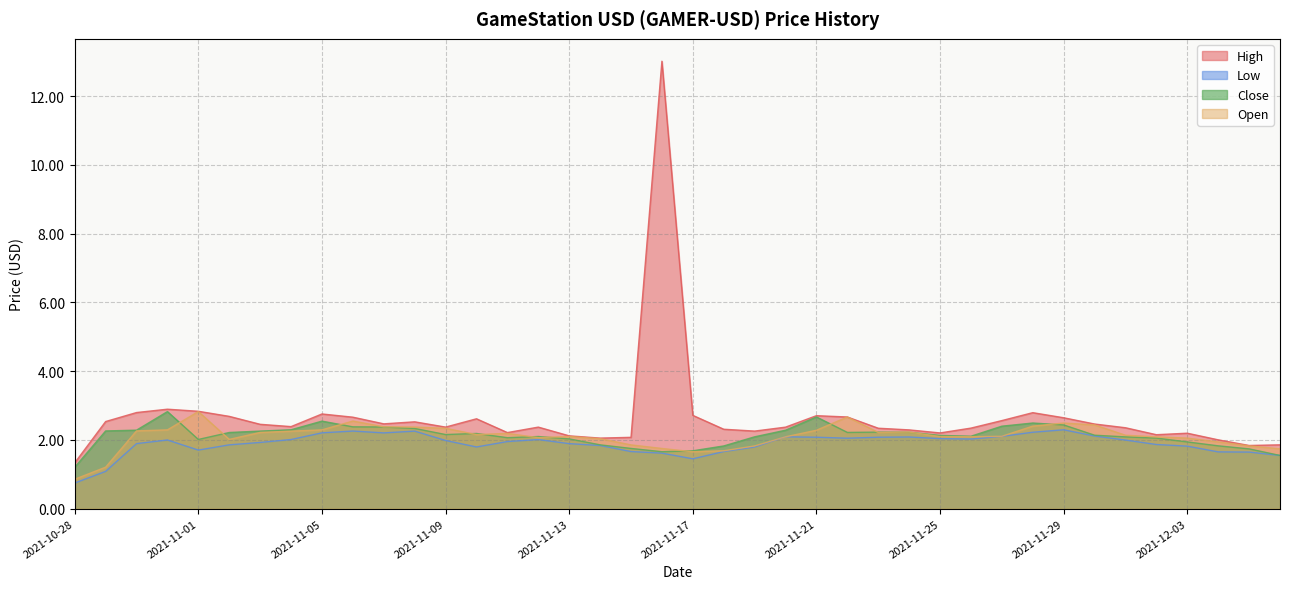

List the labels in order of Low value, largest first.

2021-11-29, 2021-11-06, 2021-11-08, 2021-11-28, 2021-11-05, 2021-11-07, 2021-11-30, 2021-11-27, 2021-11-20, 2021-11-24, 2021-11-23, 2021-11-21, 2021-11-22, 2021-11-25, 2021-11-26, 2021-11-04, 2021-11-12, 2021-10-31, 2021-12-01, 2021-11-09, 2021-11-11, 2021-11-03, 2021-10-30, 2021-11-13, 2021-12-02, 2021-11-02, 2021-11-14, 2021-12-03, 2021-11-10, 2021-11-19, 2021-11-01, 2021-11-15, 2021-11-18, 2021-12-04, 2021-12-05, 2021-11-16, 2021-12-06, 2021-11-17, 2021-10-29, 2021-10-28